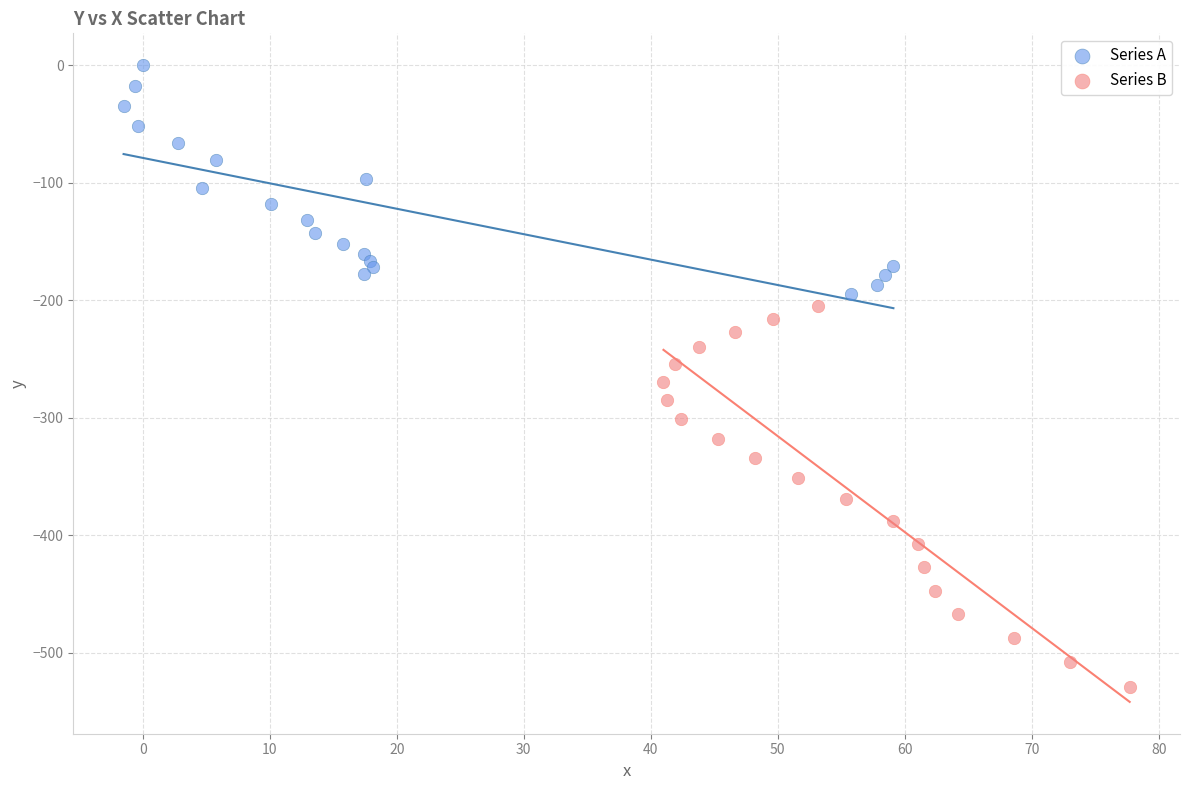

Which series has the widest spread of Y values?

Series B